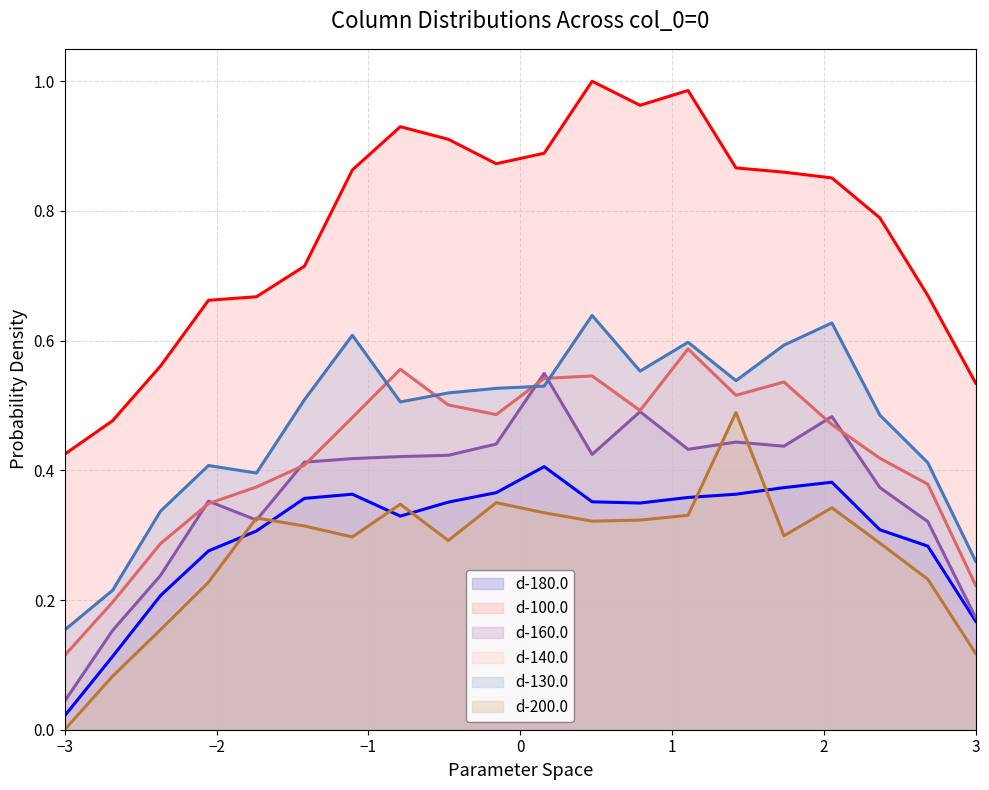

True or false: d-200.0 (line) and d-100.0 (line) cross at least once.

False